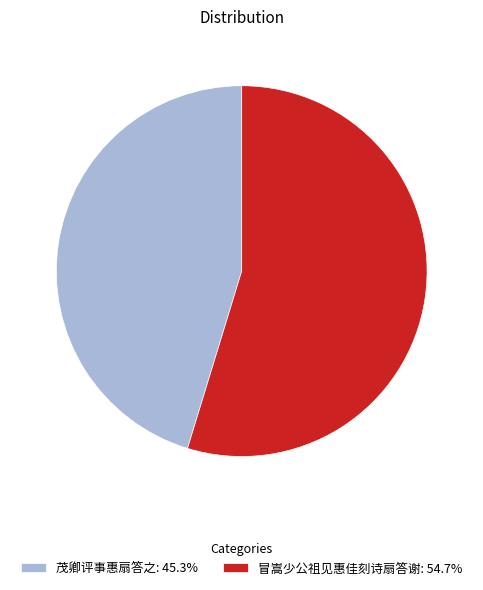

Is there a majority slice in this chart?

Yes